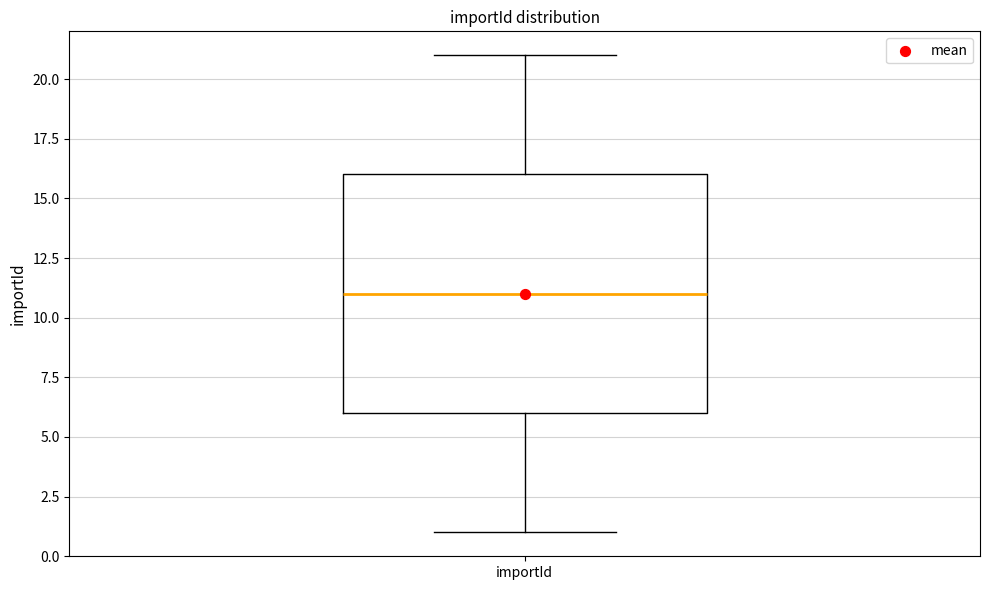

Where does the median line of the box for importId sit on the y-axis? The values are not printed on the chart, so give them approximately, as read against the axis.

11